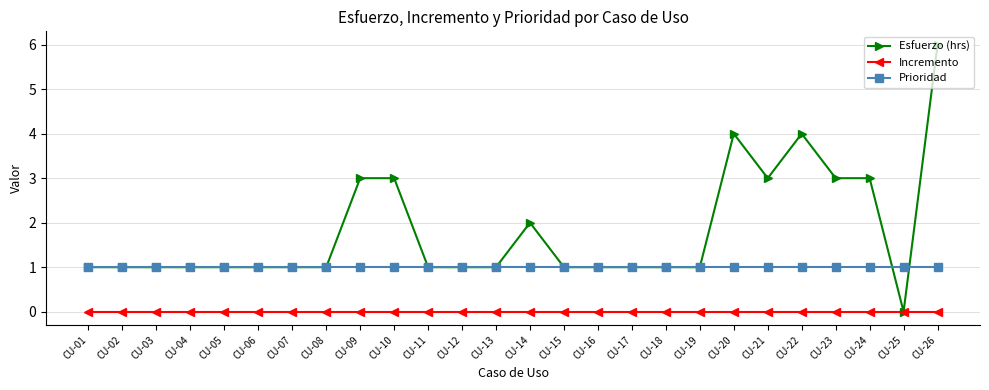

At which category is the sum across all series the highest?

CU-26